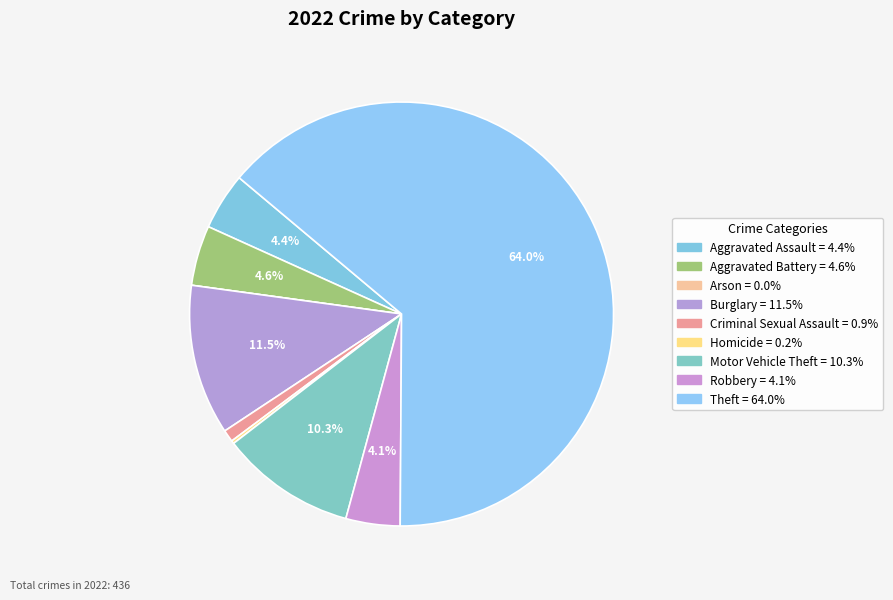

Is Theft the majority of the pie?

Yes